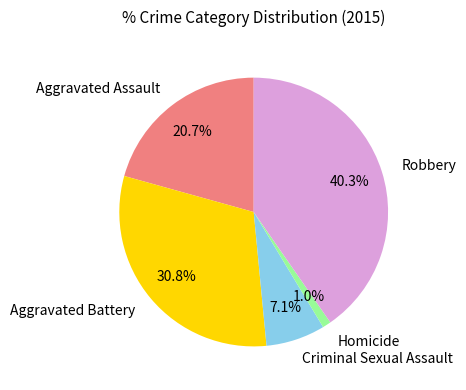

Which slice is the largest?

Robbery